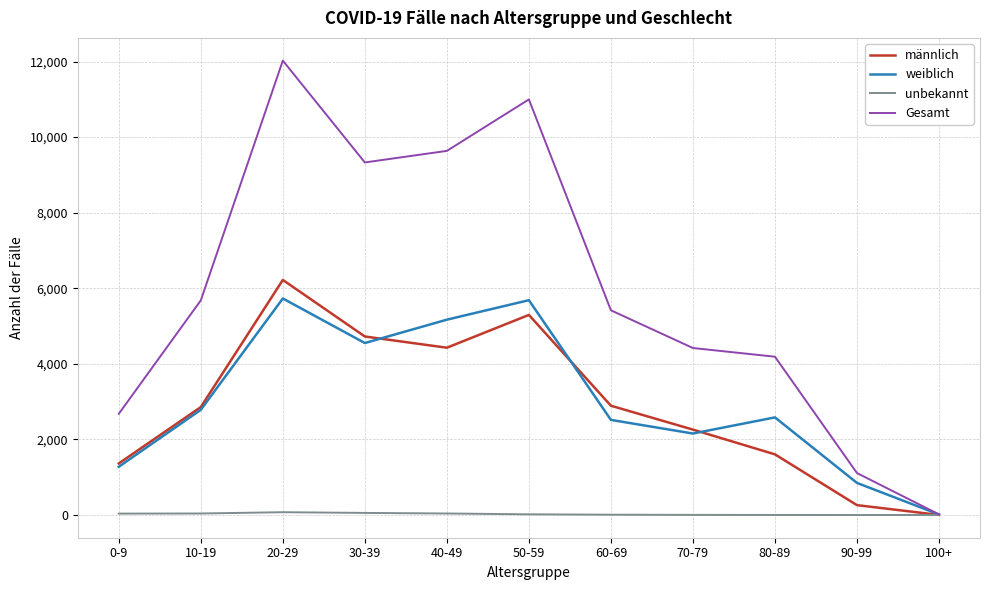

Rank the series at 60-69 from highest to lowest value.

Gesamt, männlich, weiblich, unbekannt